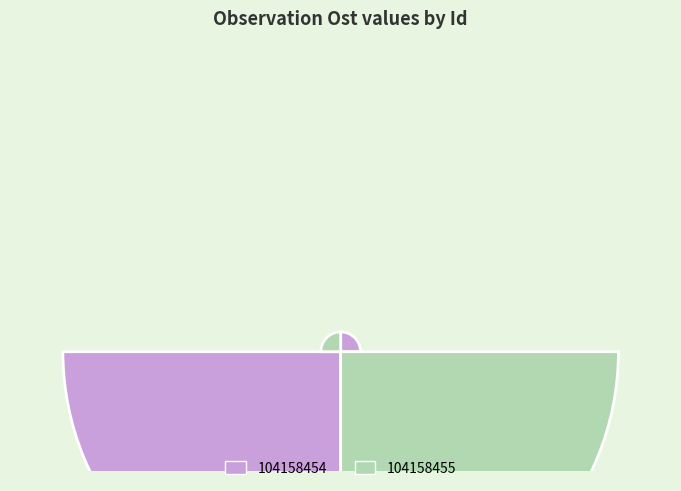

To the nearest percent, what percentage of the pie is 104158455?

50%